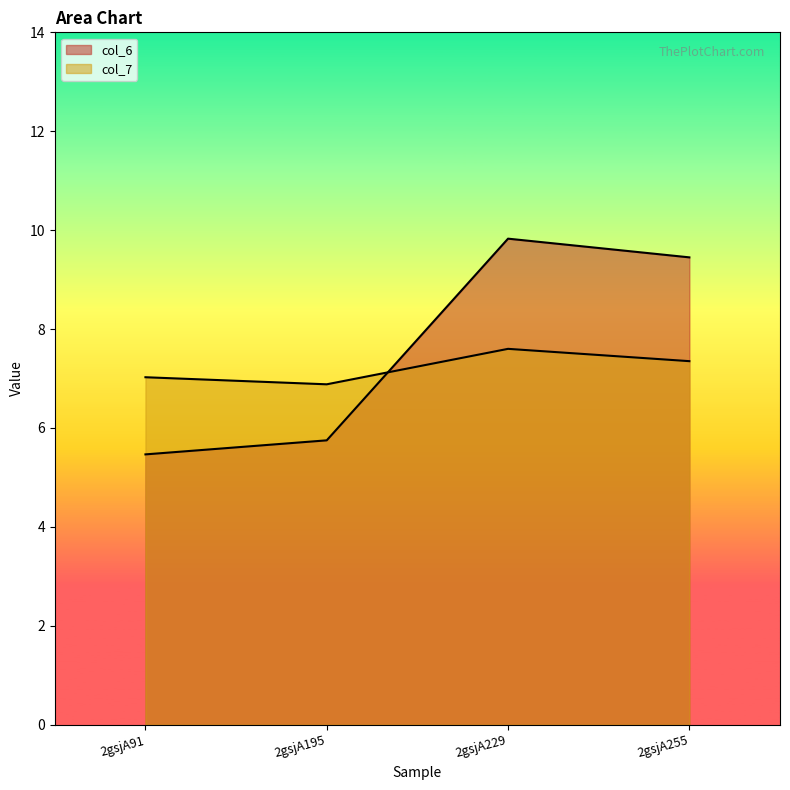

What is the sum of all col_6 values?

30.5